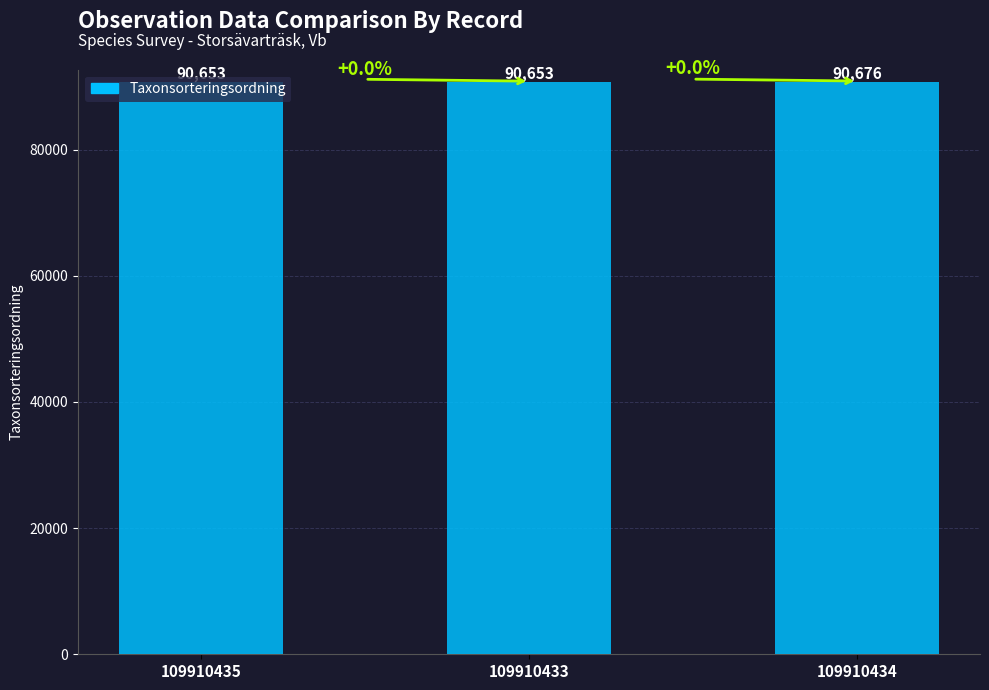

True or false: the data shows 63309 at 109910433.

False